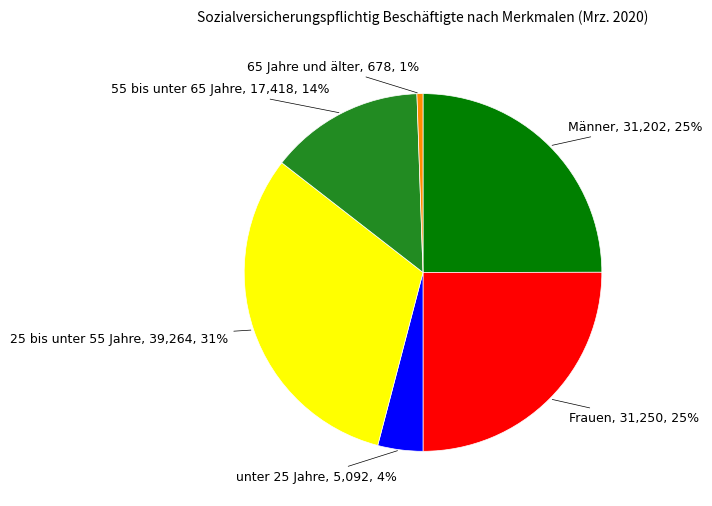

Count the number of slices in the pie.

6